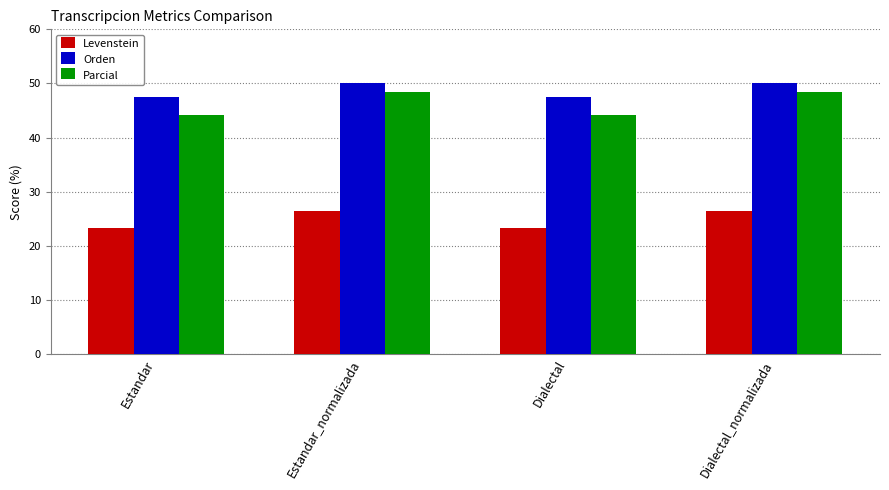

How many data points in Orden are less than 50?

2